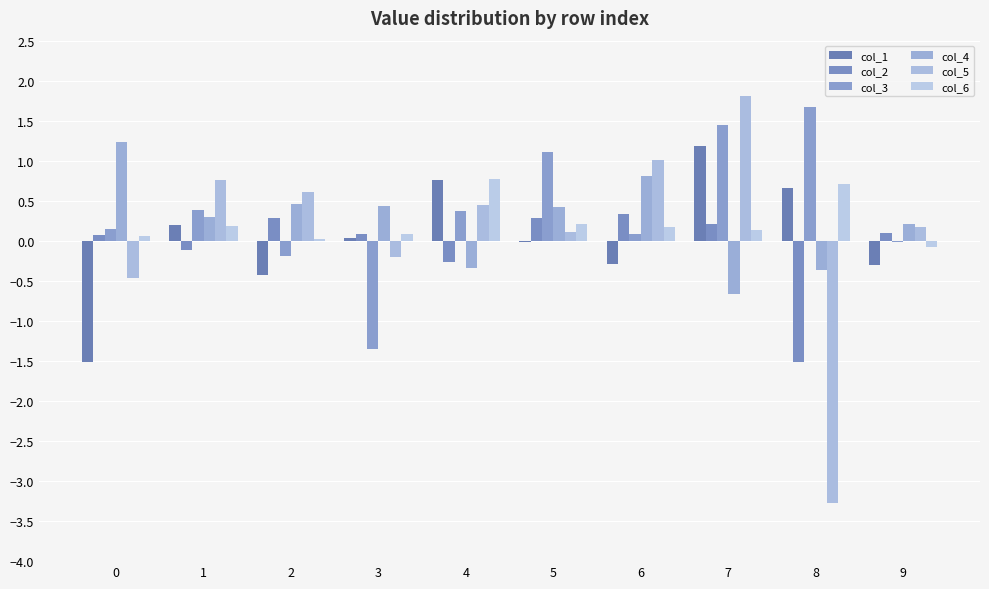

Is the value of col_3 at 2 greater than the value of col_4 at 1?

No